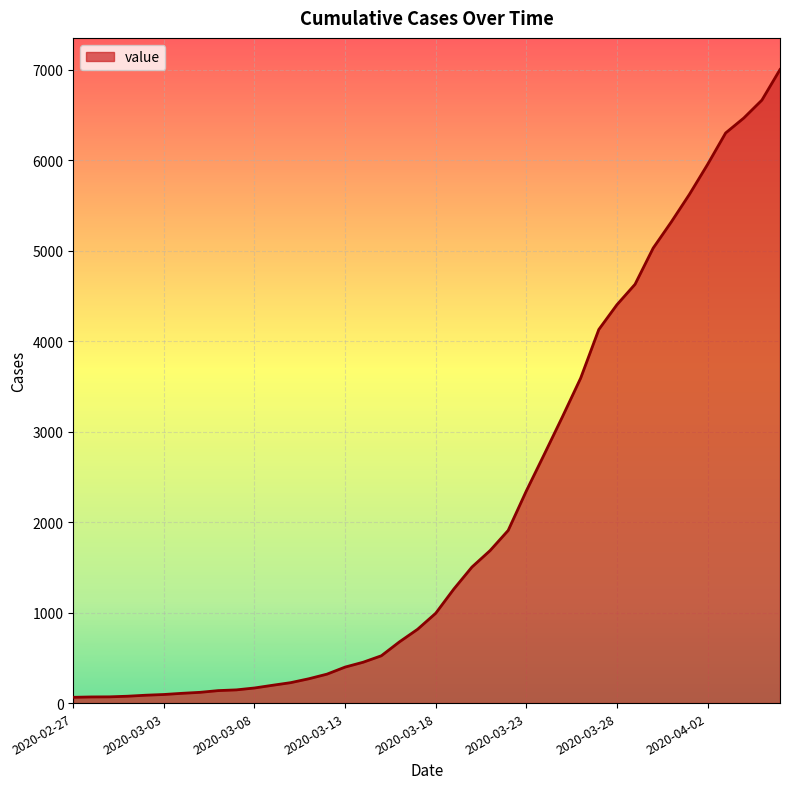

How many lines are shown in the chart?

1